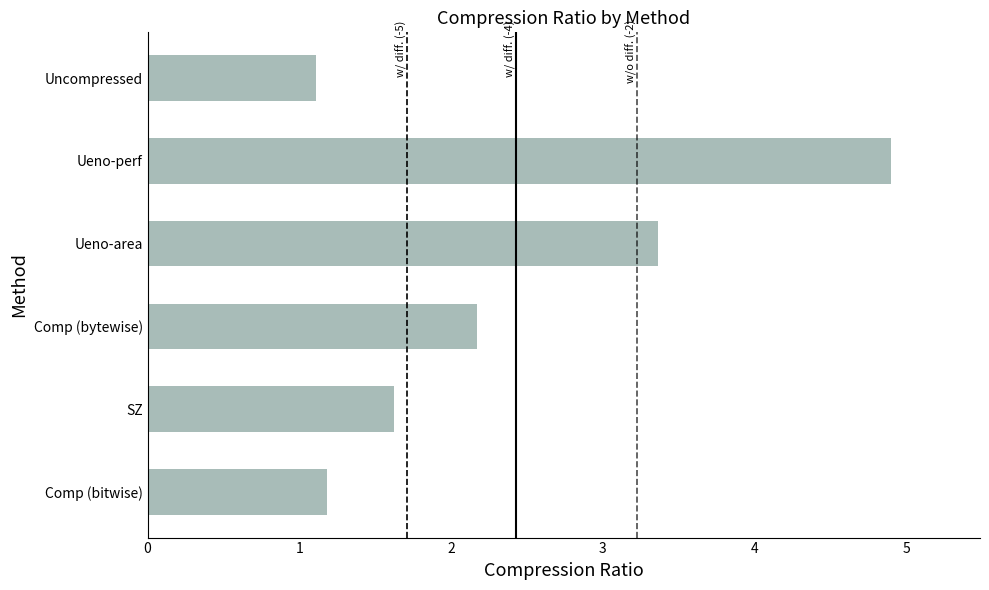

The chart shows a value of 0.5 at Comp (bitwise). True or false?

False